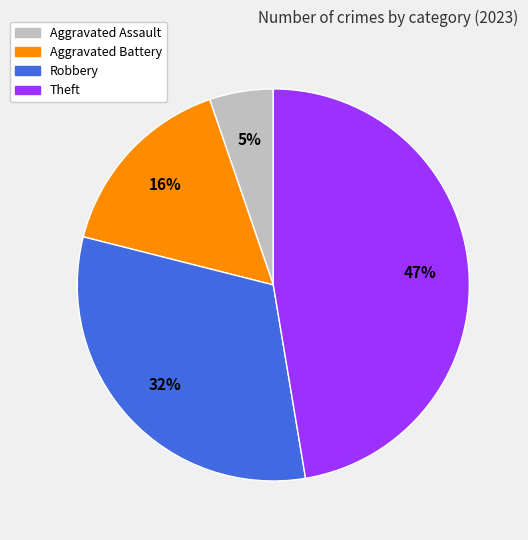

Does any single category account for the majority?

No